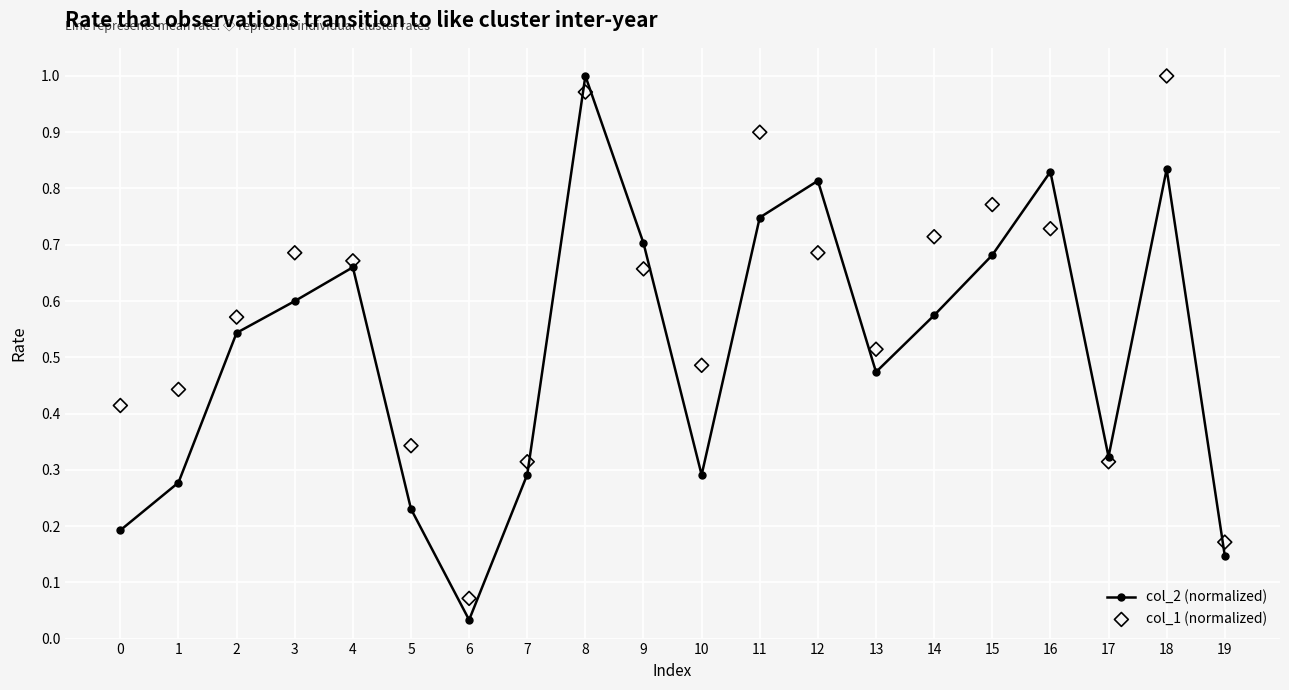

Which series reaches the minimum Y coordinate?

col_2 (normalized)